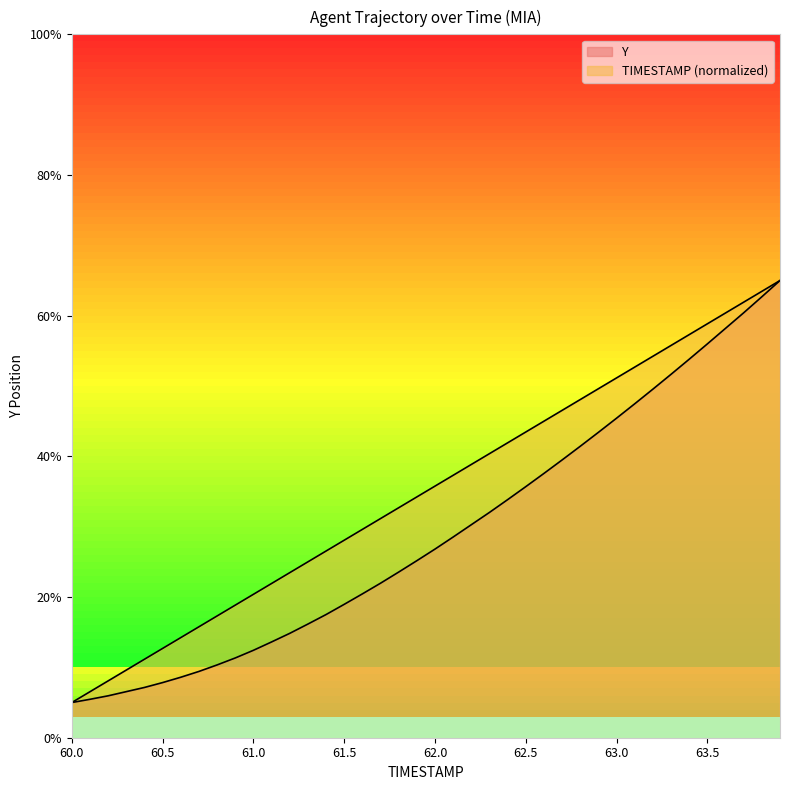

What position from the left is 61.1?

12